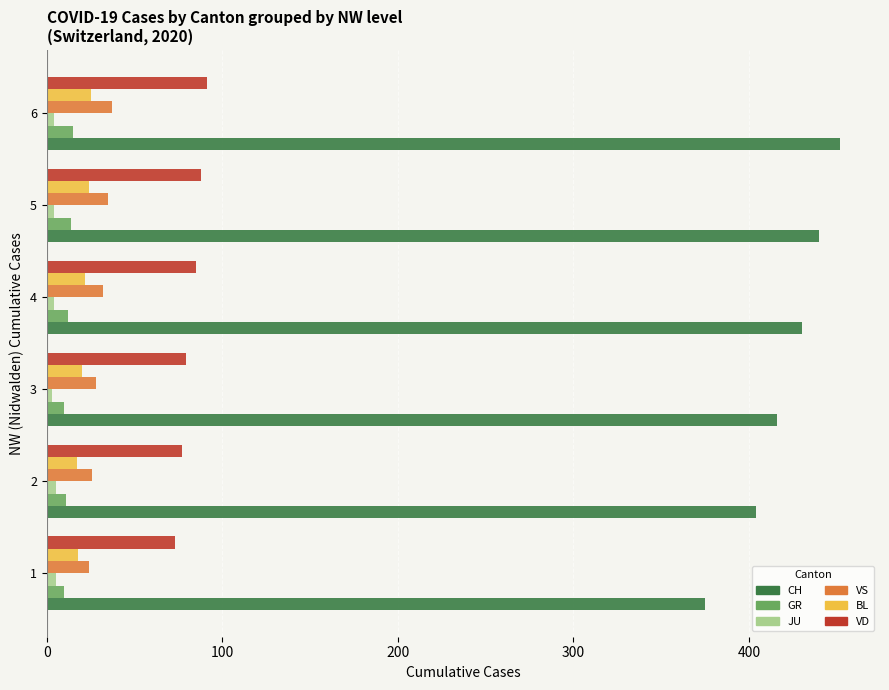

What are all the series names shown in the legend?

CH, GR, JU, VS, BL, VD